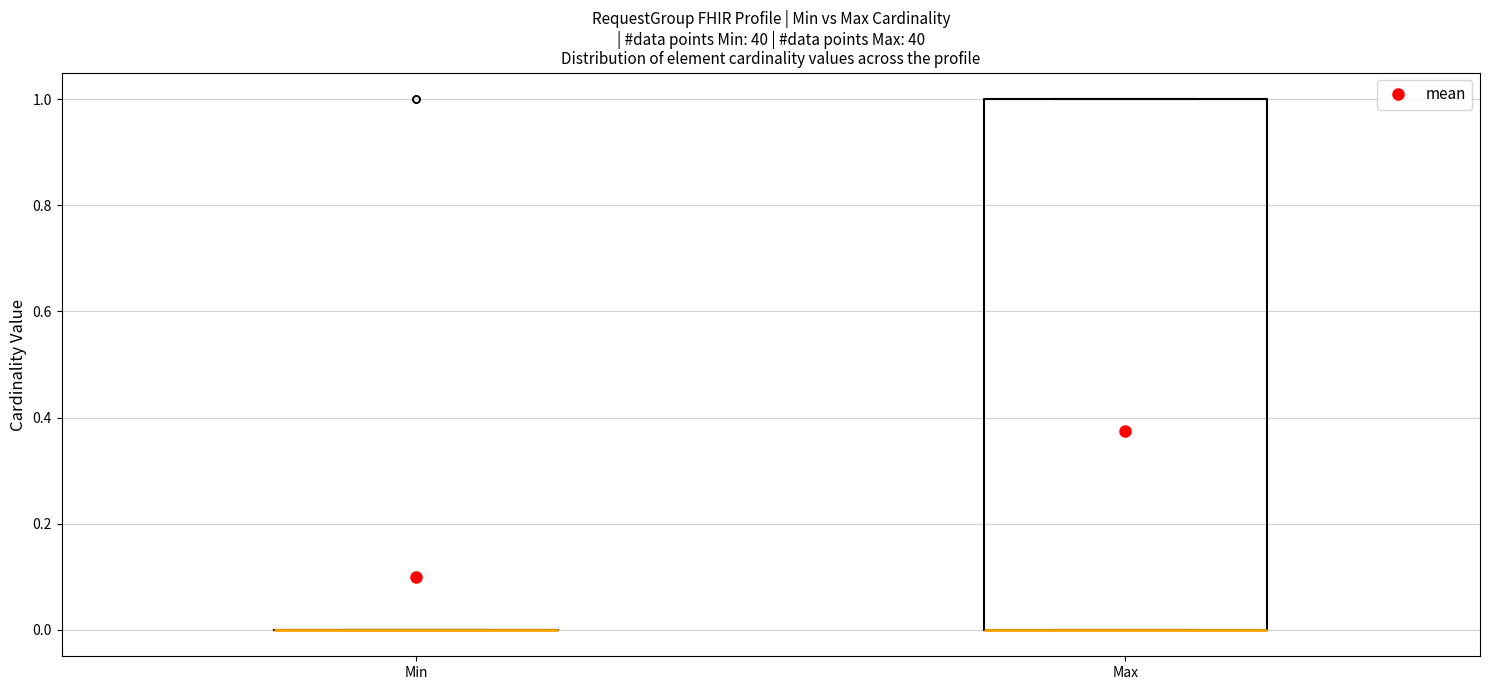

Reading left to right, read every box against the y-axis: the position of its median line, the range the box covers, and the ends of its whiskers. The values are not printed on the chart, so give them approximately, as read against the axis.

Min: box collapsed to a line at 0, whiskers 0 to 0
Max: median 0 (drawn on the box's lower edge), box 0 to 1, whiskers 0 to 1